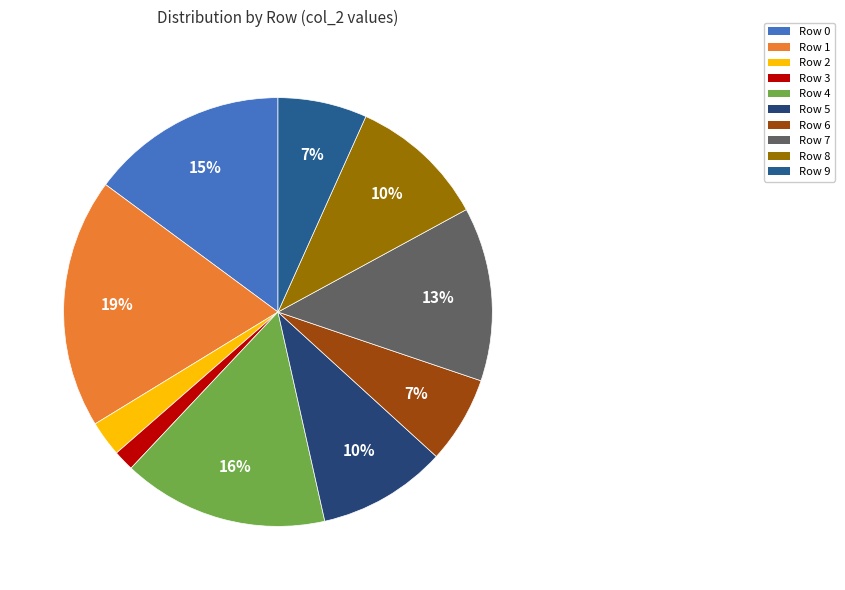

Is there a majority slice in this chart?

No